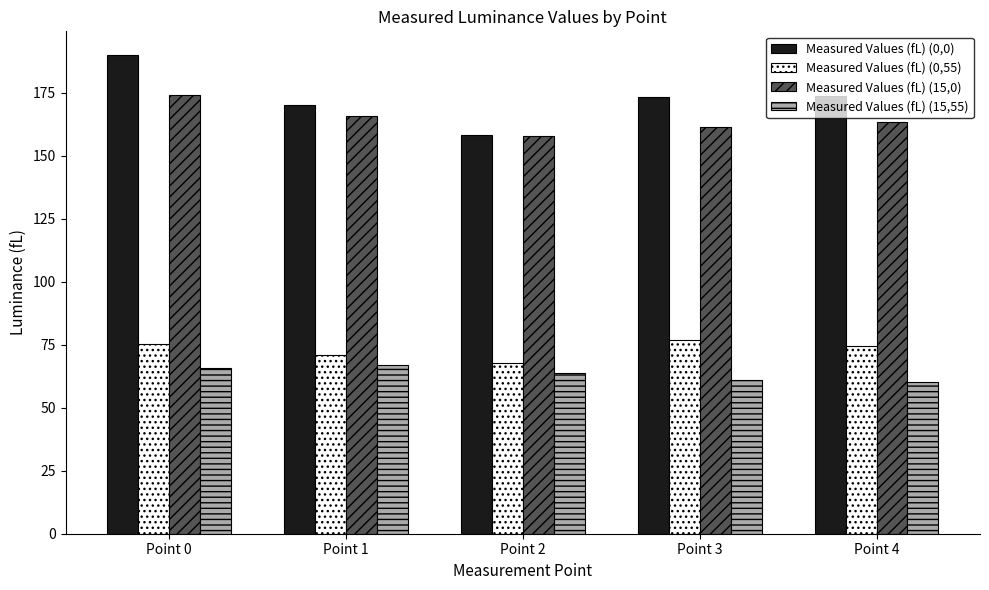

What is the sum of all Measured Values (fL) (15,55) values?

317.8